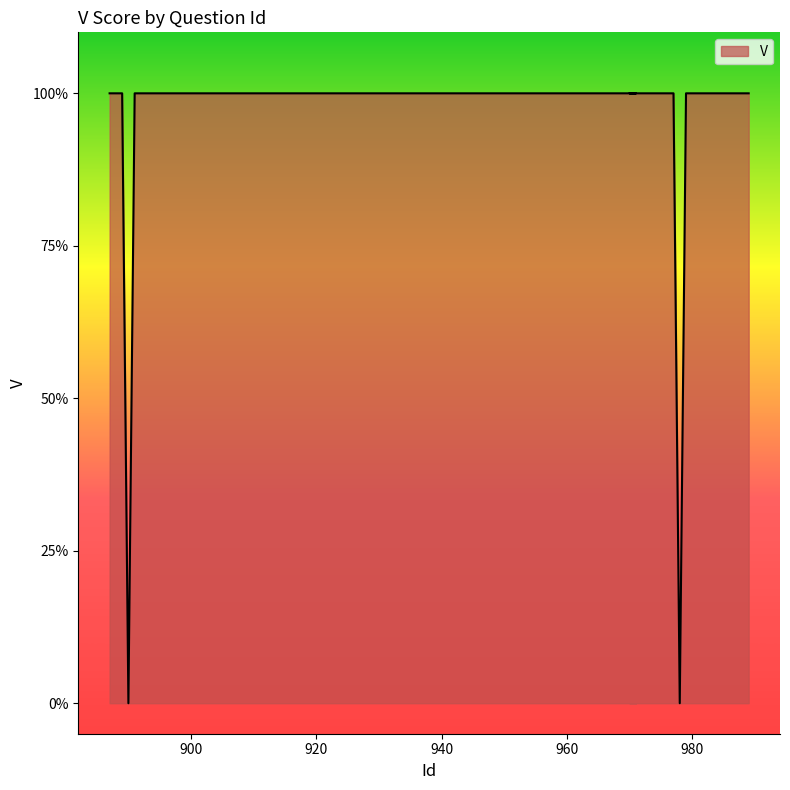

What is the difference between the second highest and minimum values?

1